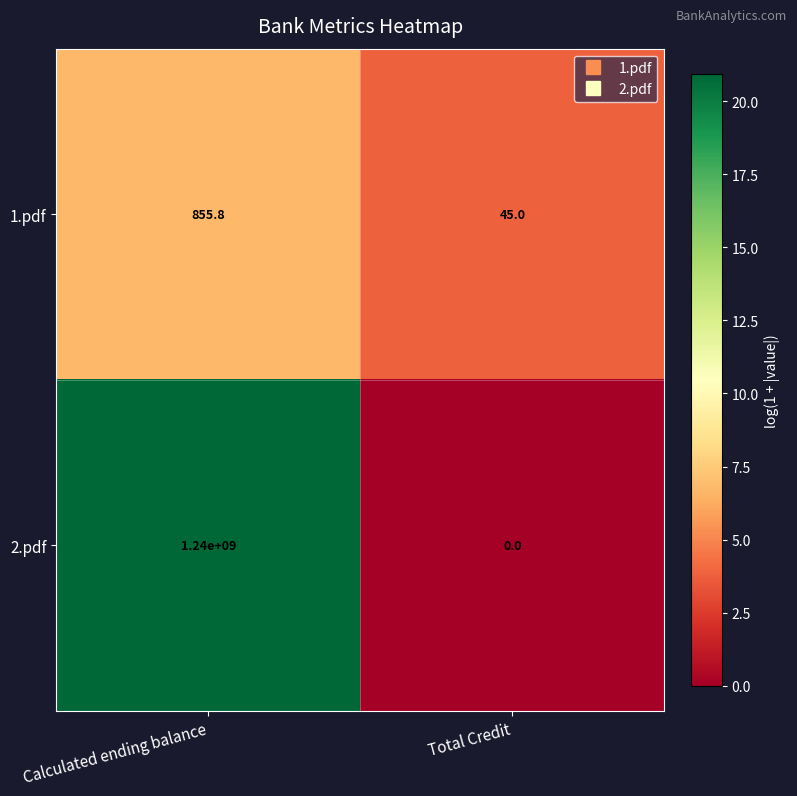

What is the spread (max minus min) of values at Calculated ending balance?

1239999144.2